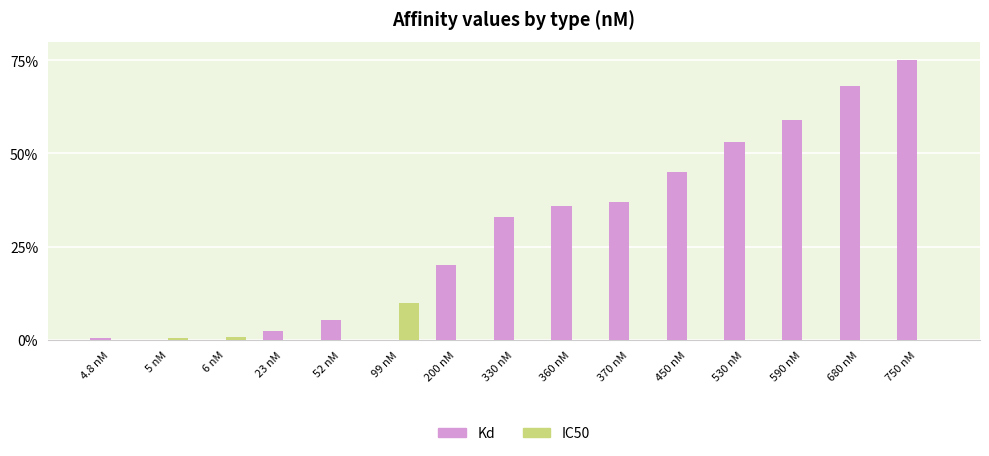

Is the value of Kd at 750 nM greater than the value of IC50 at 590 nM?

Yes